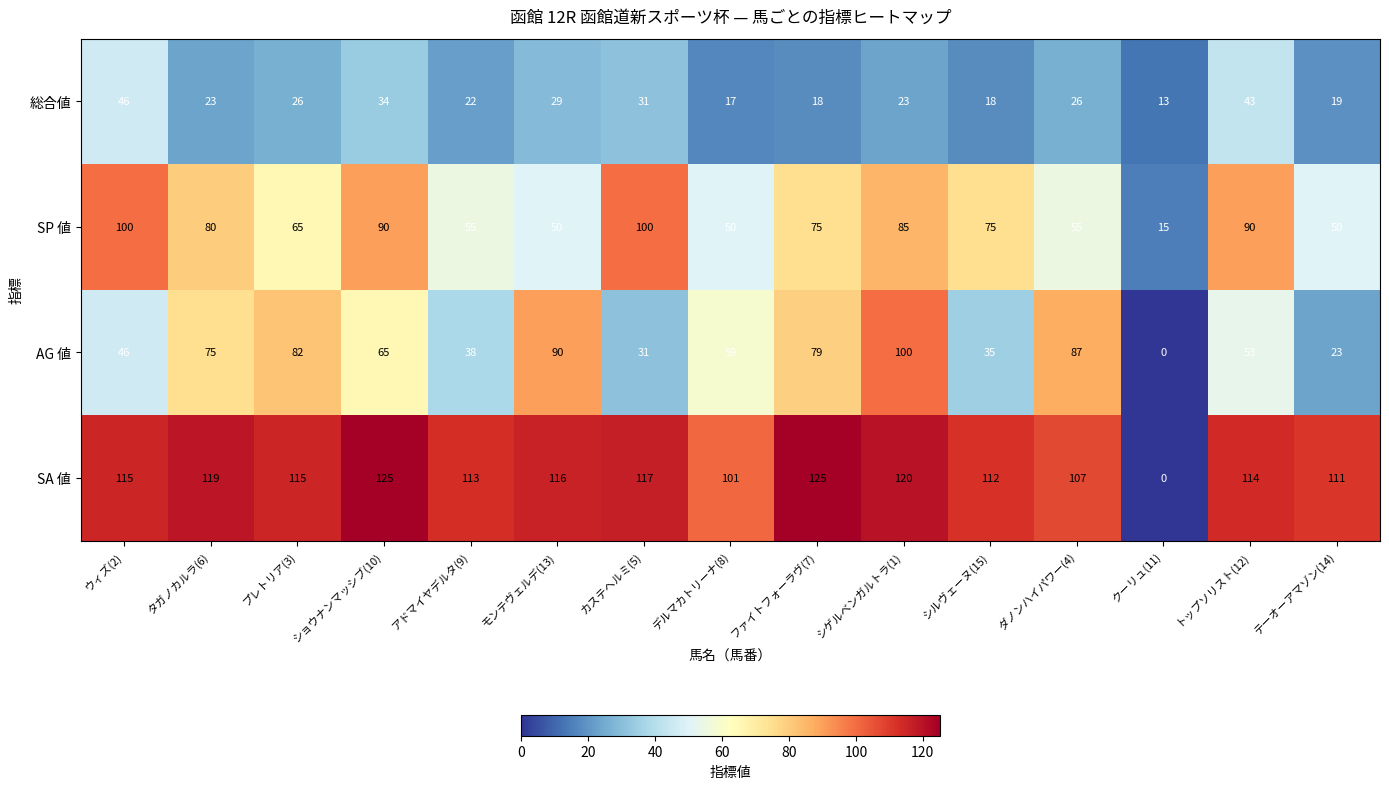

At which category is the sum across all series the highest?

シゲルベンガルトラ(1)